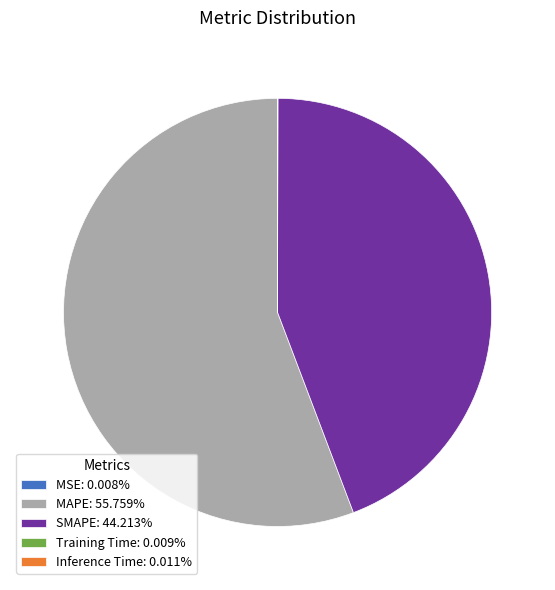

Do MAPE: 55.759% and SMAPE: 44.213% together represent more than half of the pie?

Yes